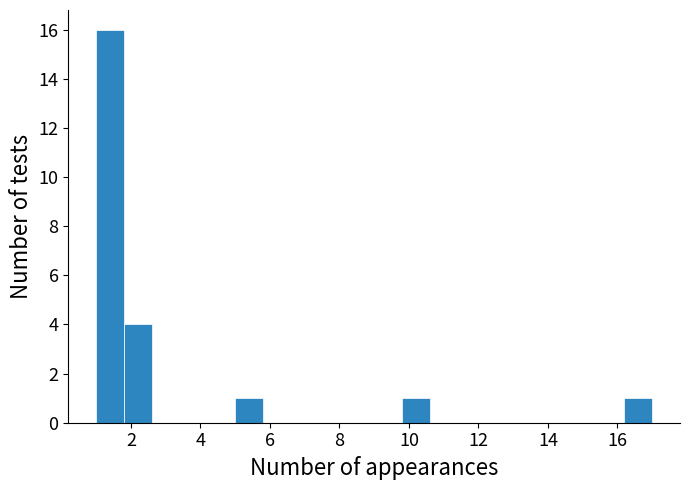

Over which range of the x-axis is the bar tallest?

1.0 to 1.8